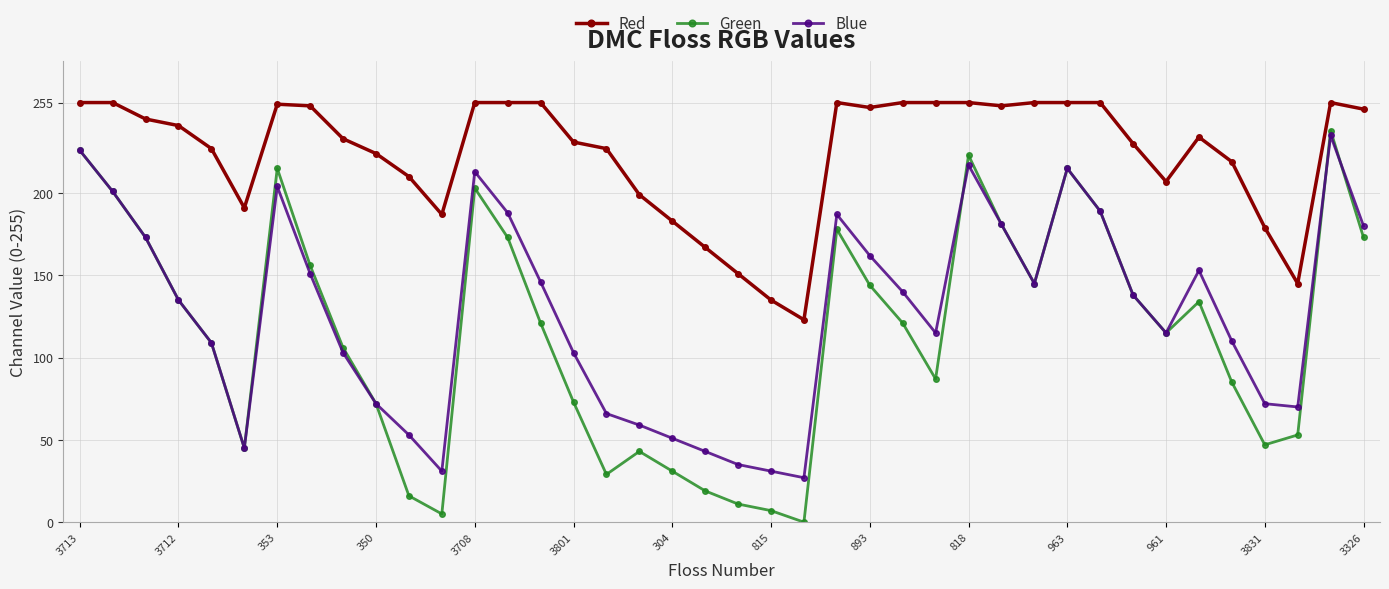

True or false: Green and Red cross at least once.

False